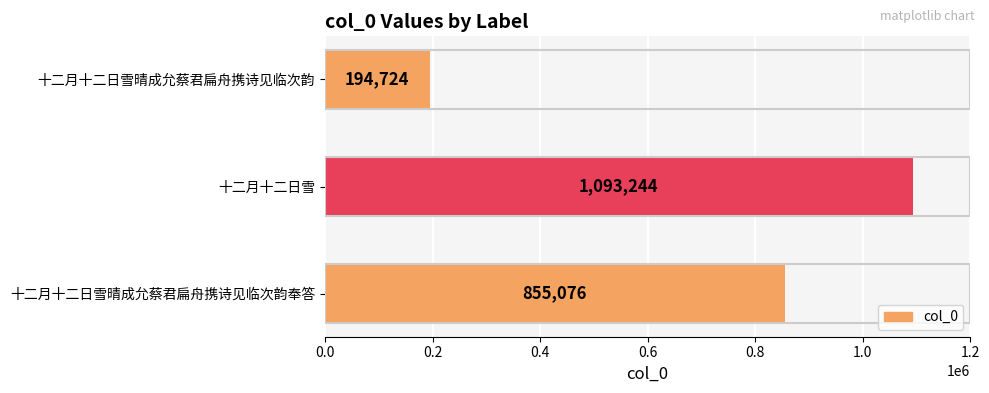

Does the chart contain stacked bars?

No